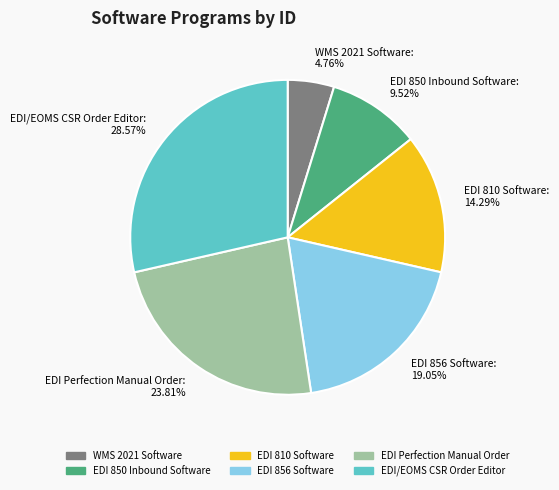

To the nearest percent, what is the average slice percentage?

17%